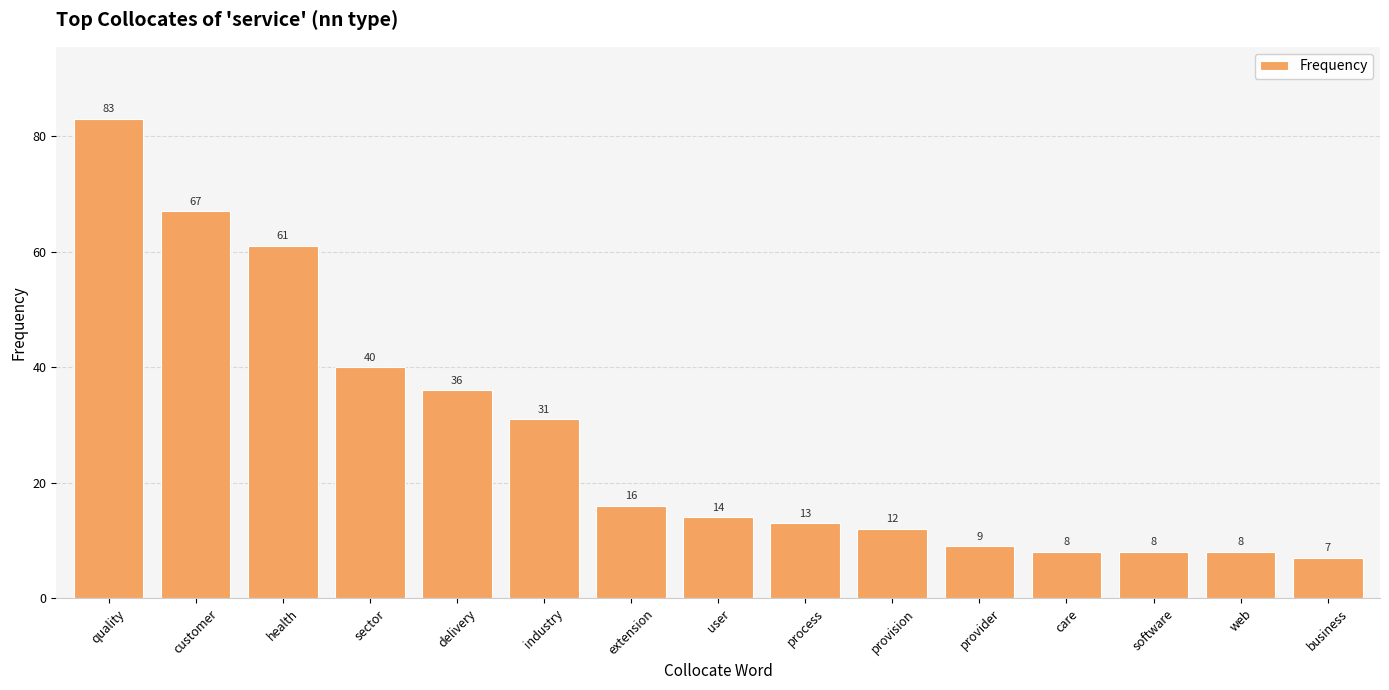

What is the ratio of the value at web to the value at industry?

0.3